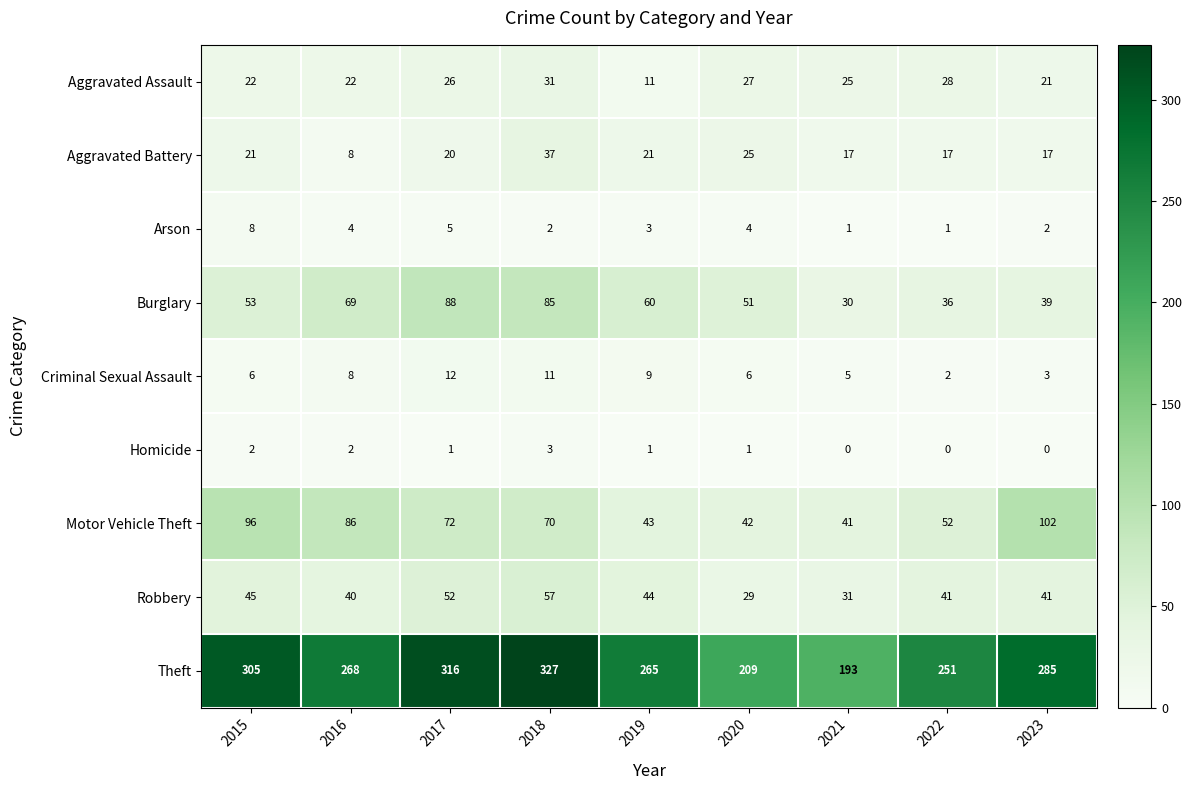

Rank the series by their maximum value, from highest to lowest.

Theft, Motor Vehicle Theft, Burglary, Robbery, Aggravated Battery, Aggravated Assault, Criminal Sexual Assault, Arson, Homicide